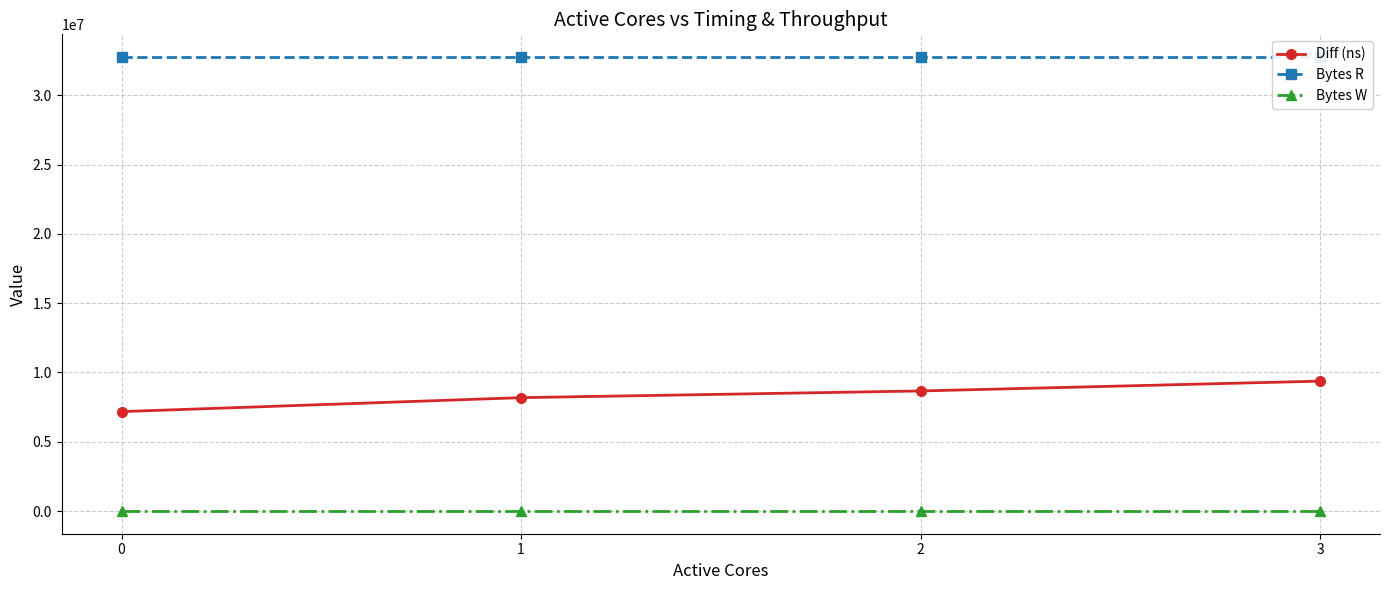

List the series in order of their overall mean, lowest first.

Bytes W, Diff (ns), Bytes R